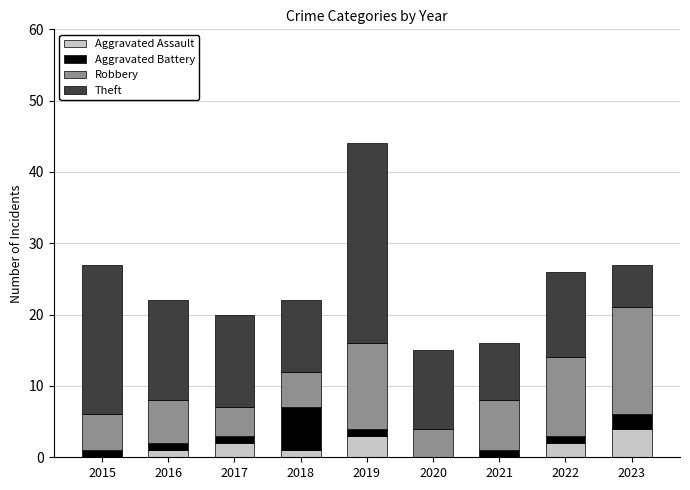

At which category is the sum across all series the highest?

2019